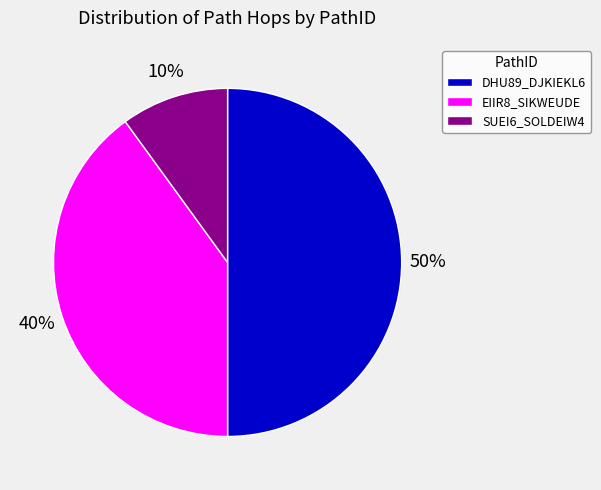

Rank the categories by value from highest to lowest.

DHU89_DJKIEKL6, EIIR8_SIKWEUDE, SUEI6_SOLDEIW4